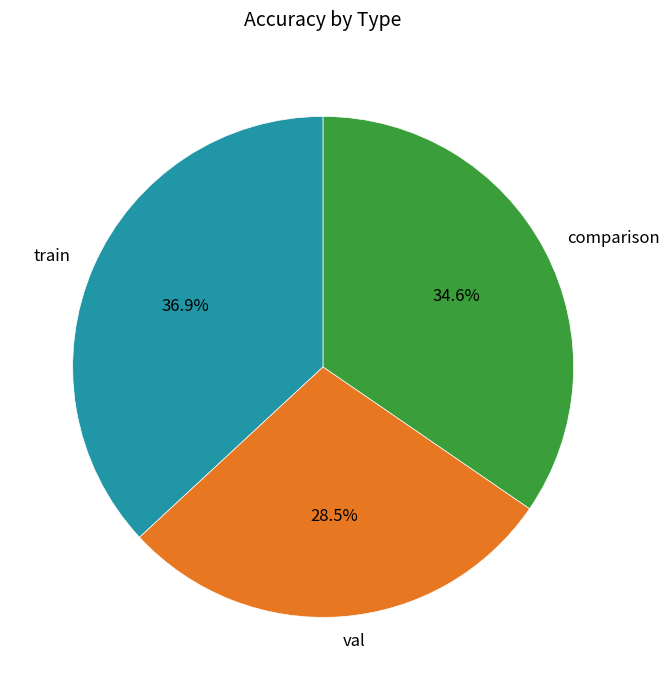

What is the largest slice in the pie chart?

train